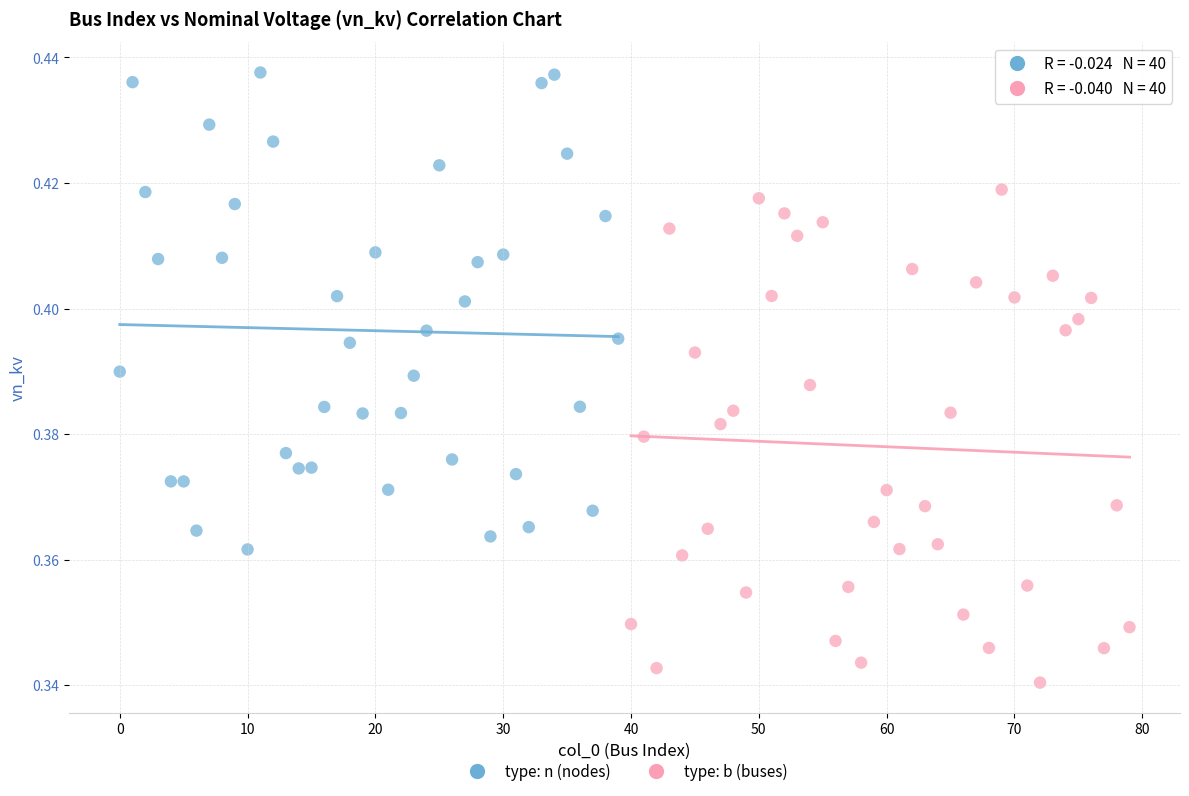

Which series has the largest Y range (max minus min)?

type: b (buses)